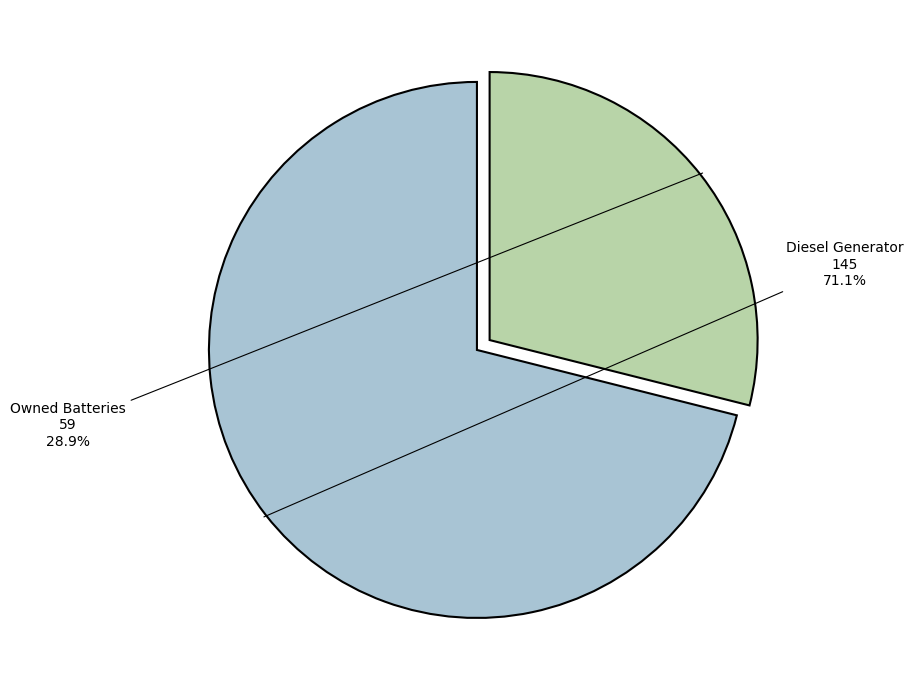

True or false: Owned Batteries accounts for 1% of the total.

False